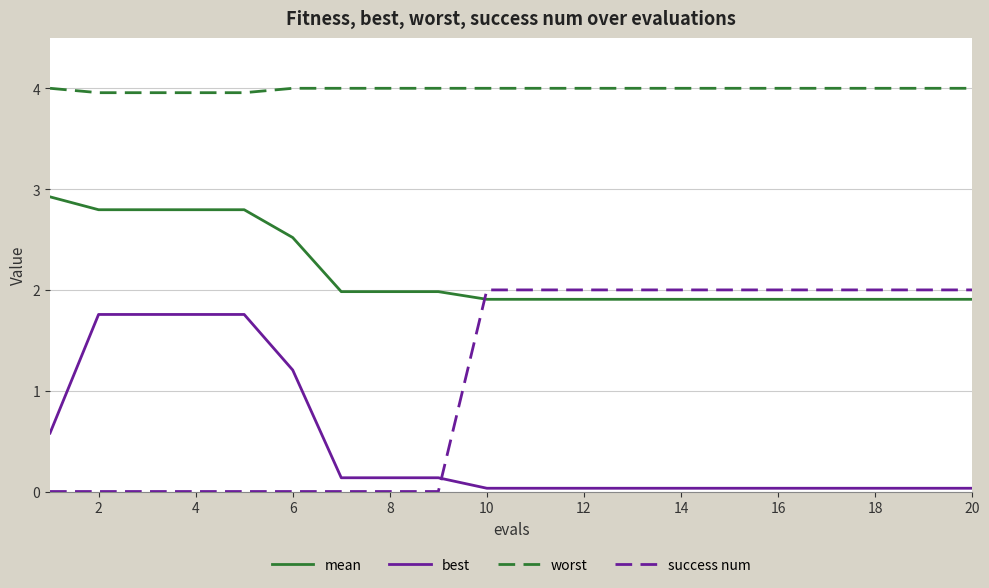

True or false: best and worst cross at least once.

False